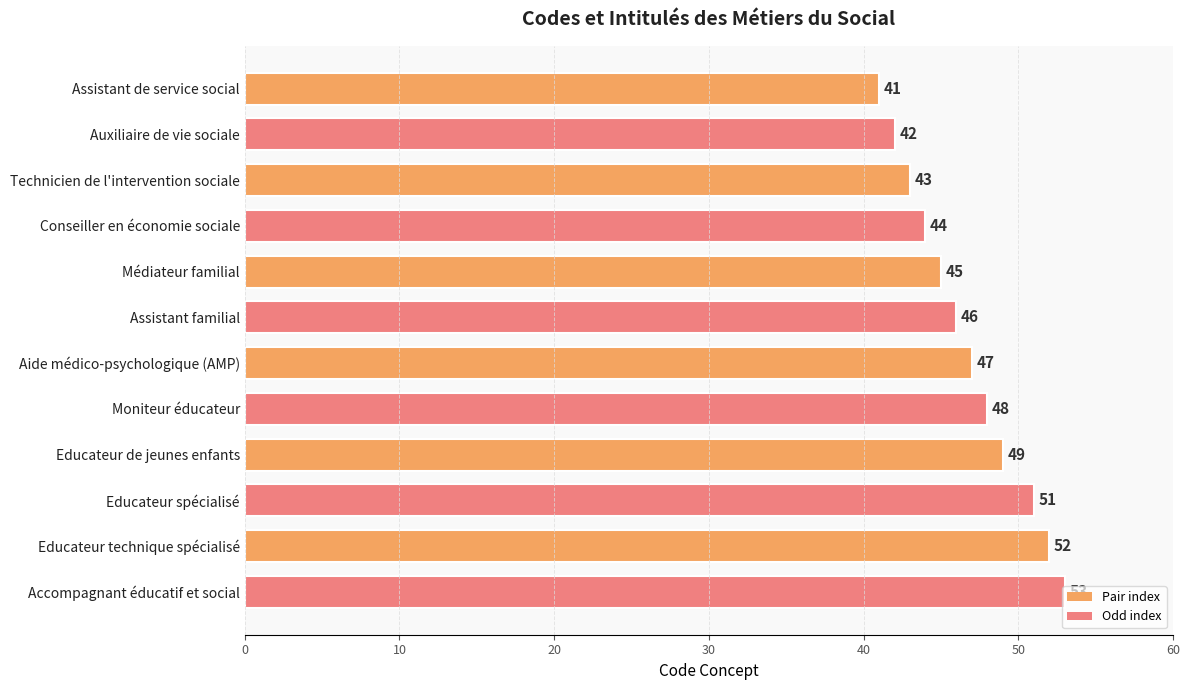

Rank the categories by value from highest to lowest.

Accompagnant éducatif et social, Educateur technique spécialisé, Educateur spécialisé, Educateur de jeunes enfants, Moniteur éducateur, Aide médico-psychologique (AMP), Assistant familial, Médiateur familial, Conseiller en économie sociale, Technicien de l'intervention sociale, Auxiliaire de vie sociale, Assistant de service social